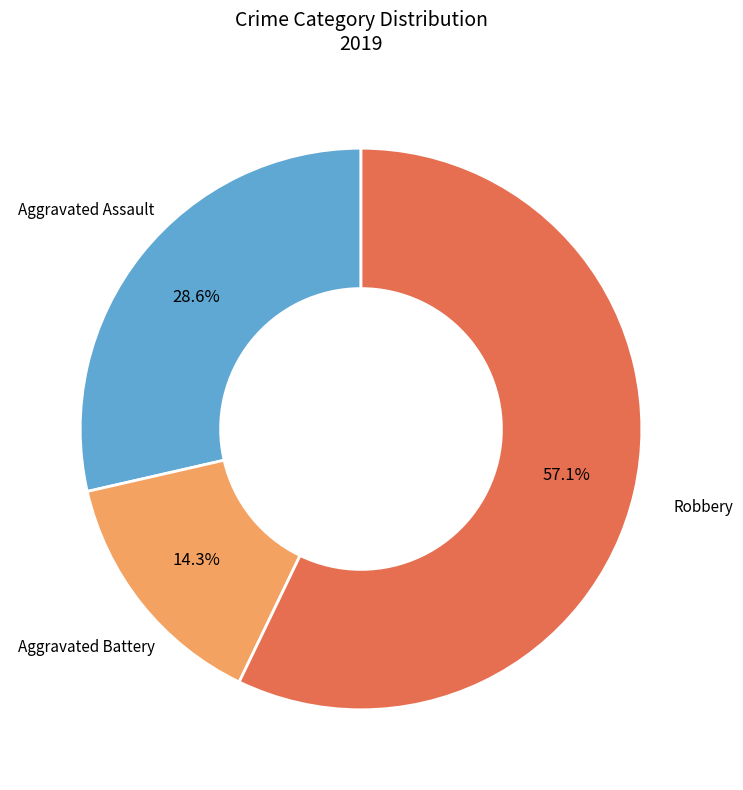

How many slices are in this pie chart?

3